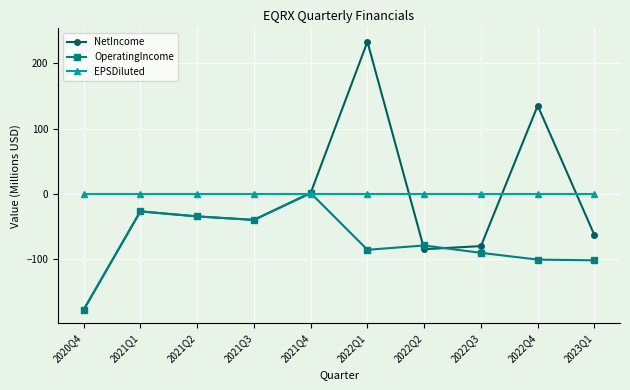

How many interior local peaks does the NetIncome series have?

3